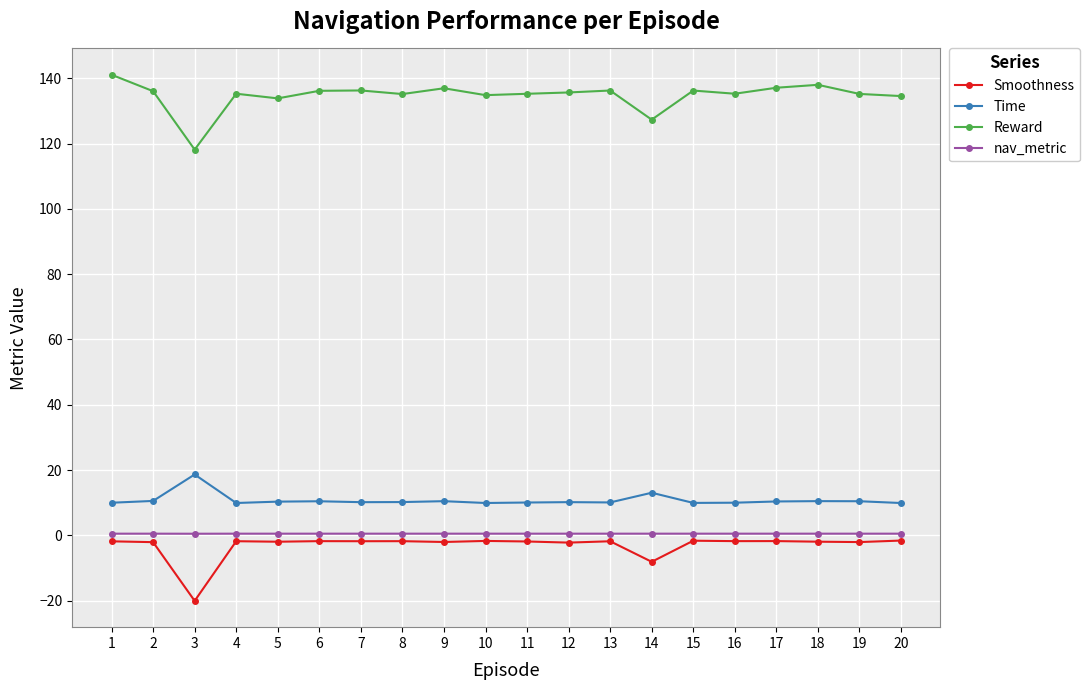

Which series has the widest spread of values?

Reward